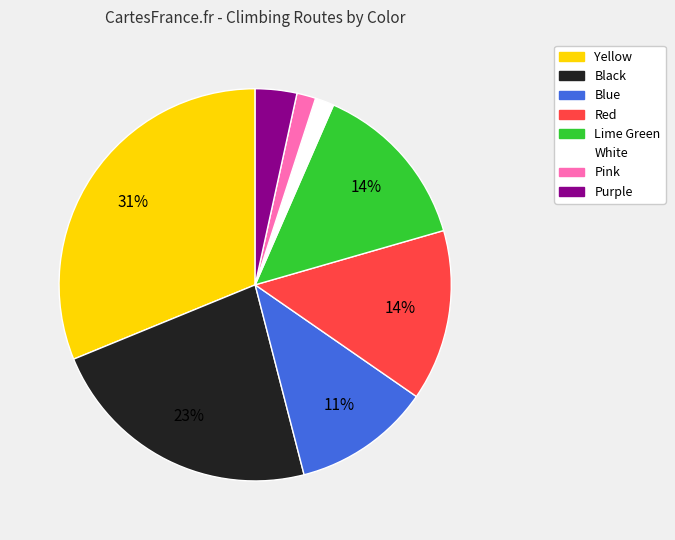

What is the largest slice in the pie chart?

Yellow